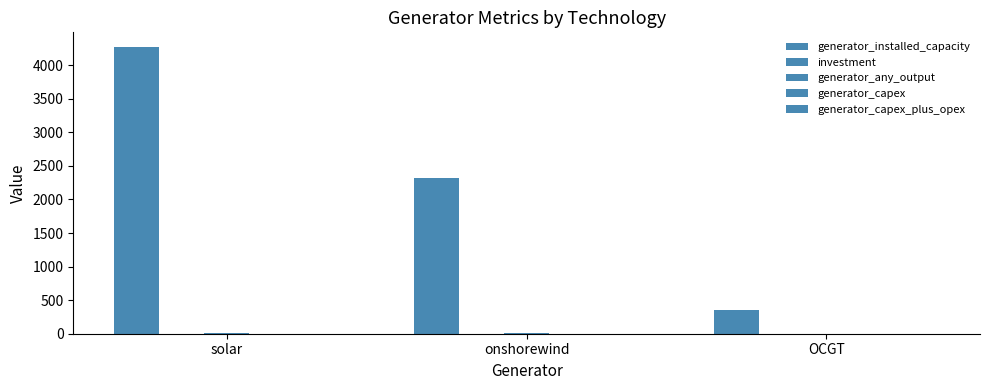

Reading left to right, transcribe all the data shown in this chart.

generator_installed_capacity: 4274.7	2323.0	358.3
investment: 1.2	2.2	0.1
generator_any_output: 7.9	4.8	0.2
generator_capex: 0.1	0.1	0.0
generator_capex_plus_opex: 0.1	0.1	0.0